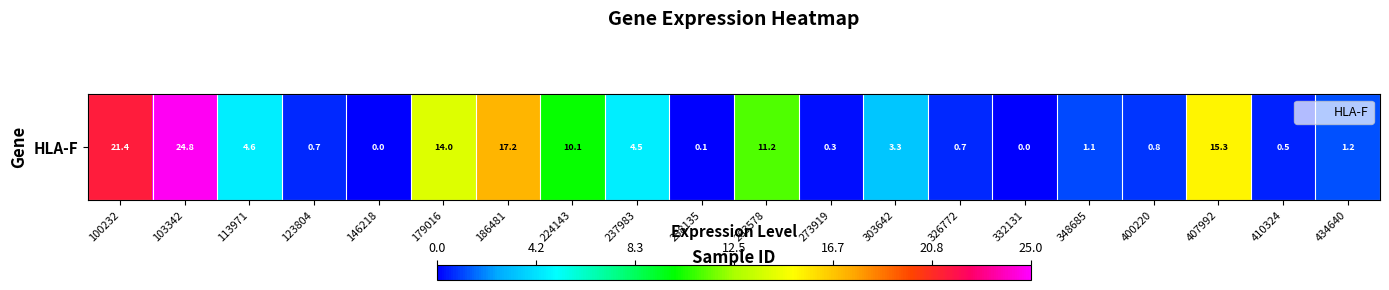

Approximately how many times larger is the value at 407992 compared to 179016?

1.1